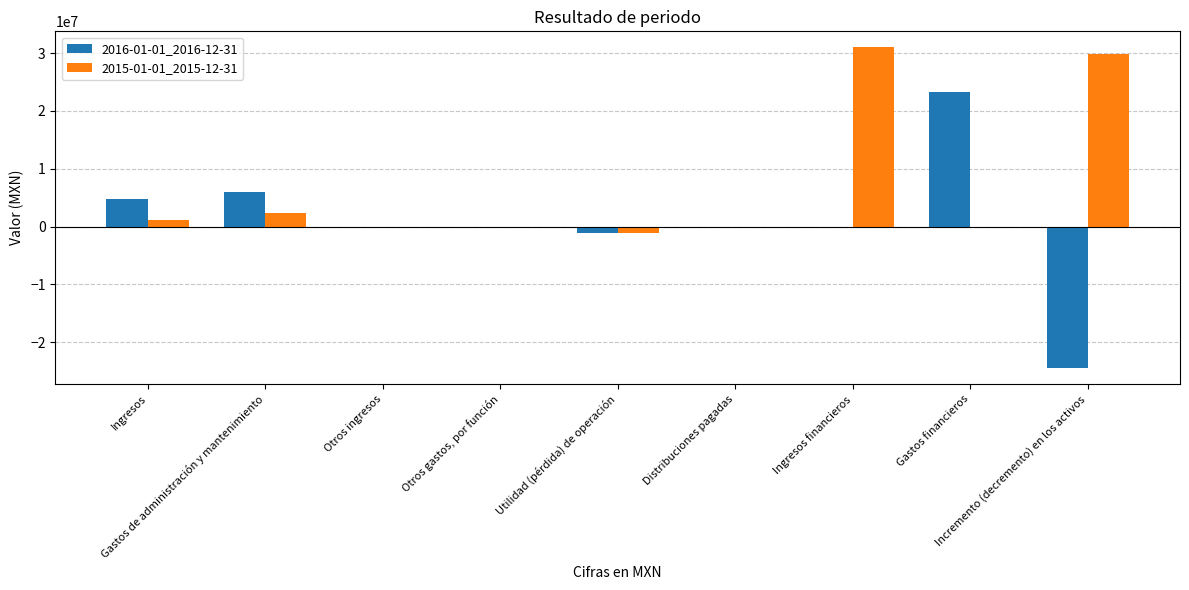

At which label does 2015-01-01_2015-12-31 first exceed 0?

Ingresos